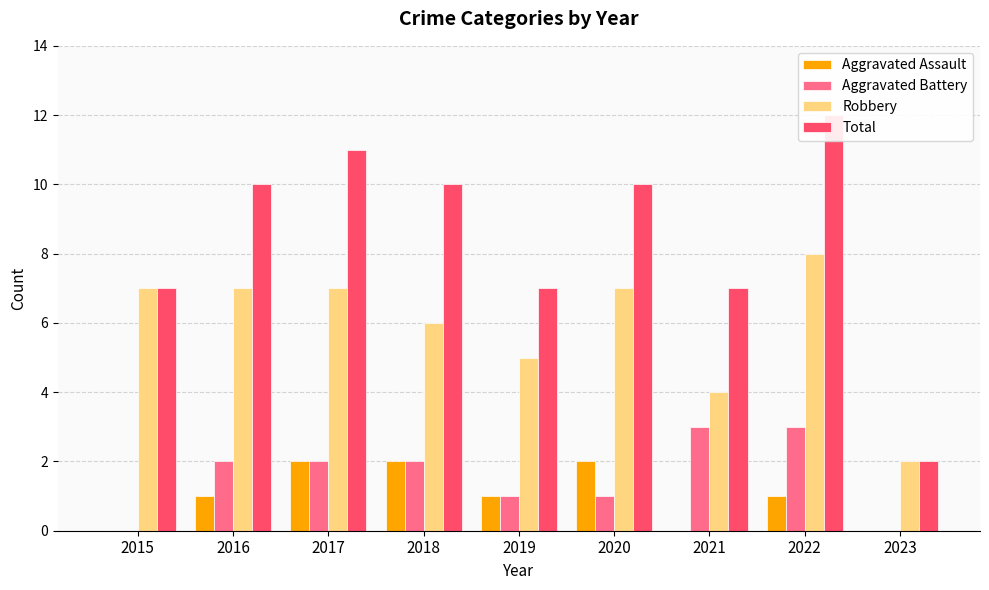

What value does the Robbery series have at 2015?

7